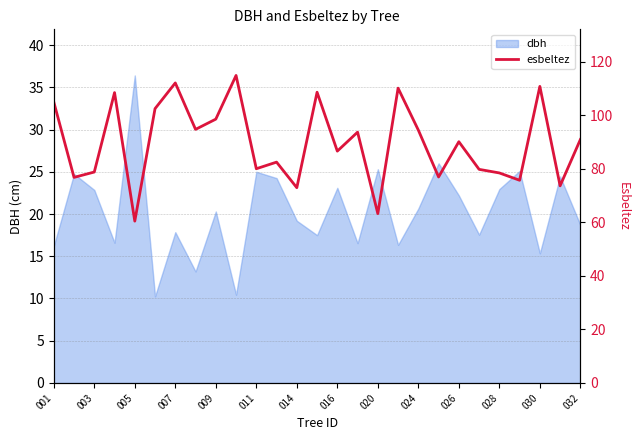

How many points are lower than both their immediate neighbors (excluding endpoints)?

10